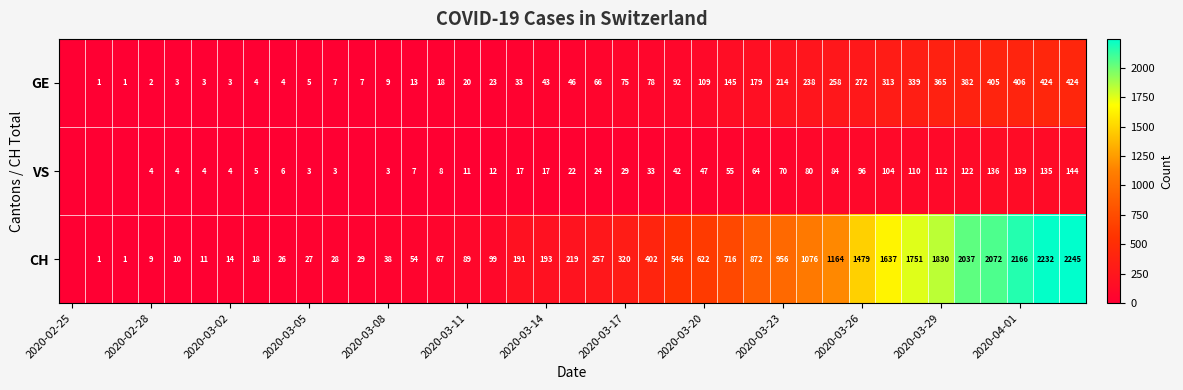

What is the total value across all series at 2020-03-02?

21